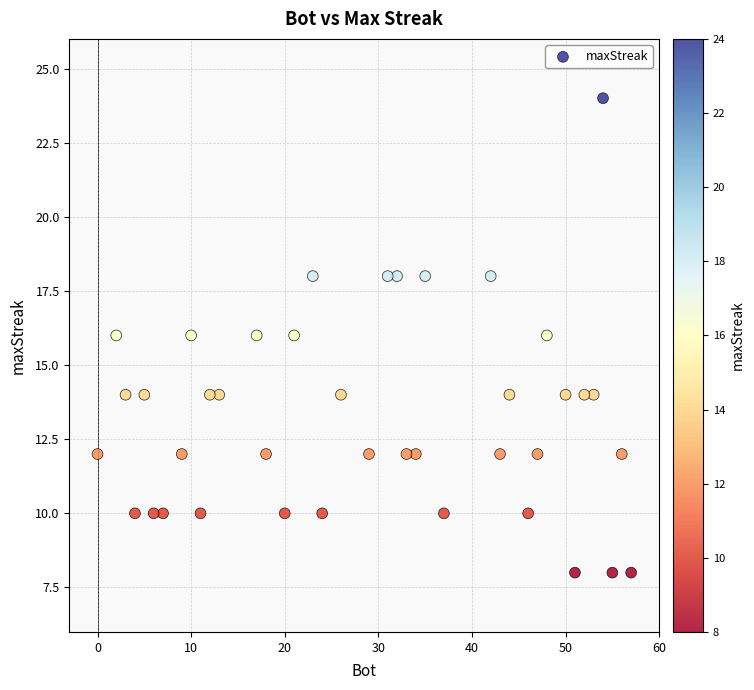

What is the range of Y values (max minus min)?

16